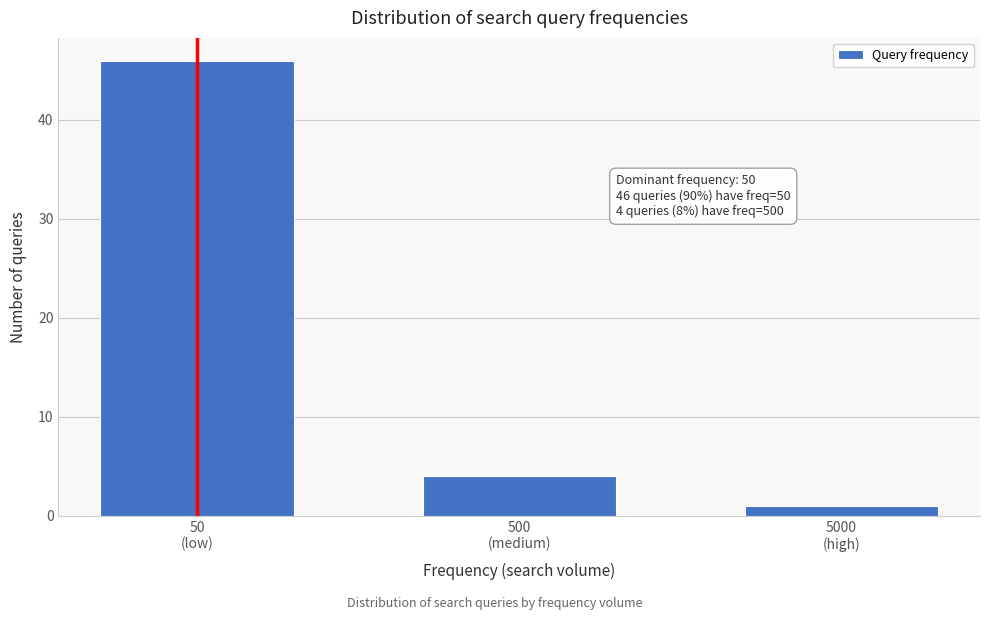

Reading right to left, transcribe all the data shown in this chart.

1	4	46